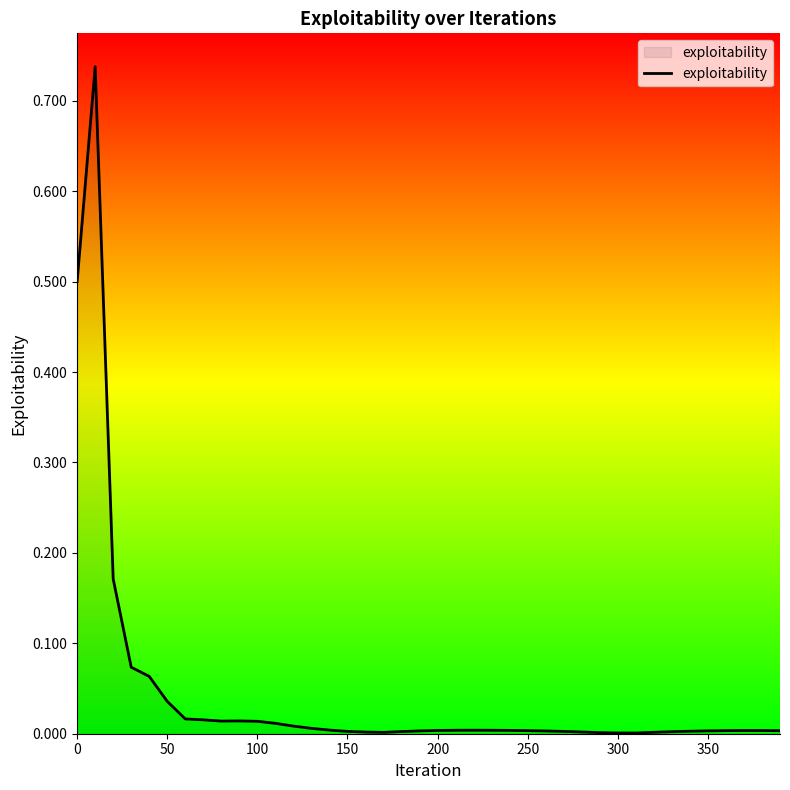

What is the sum of all values?

1.8